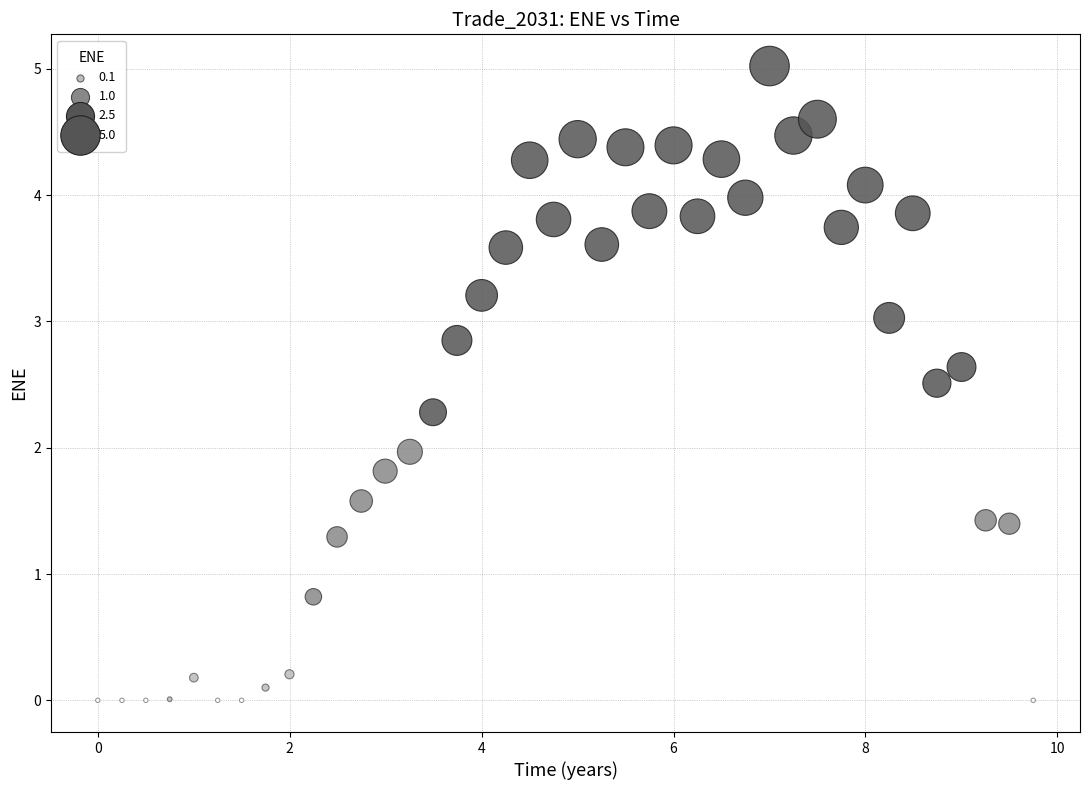

What is the range of Y values (max minus min)?

5.0